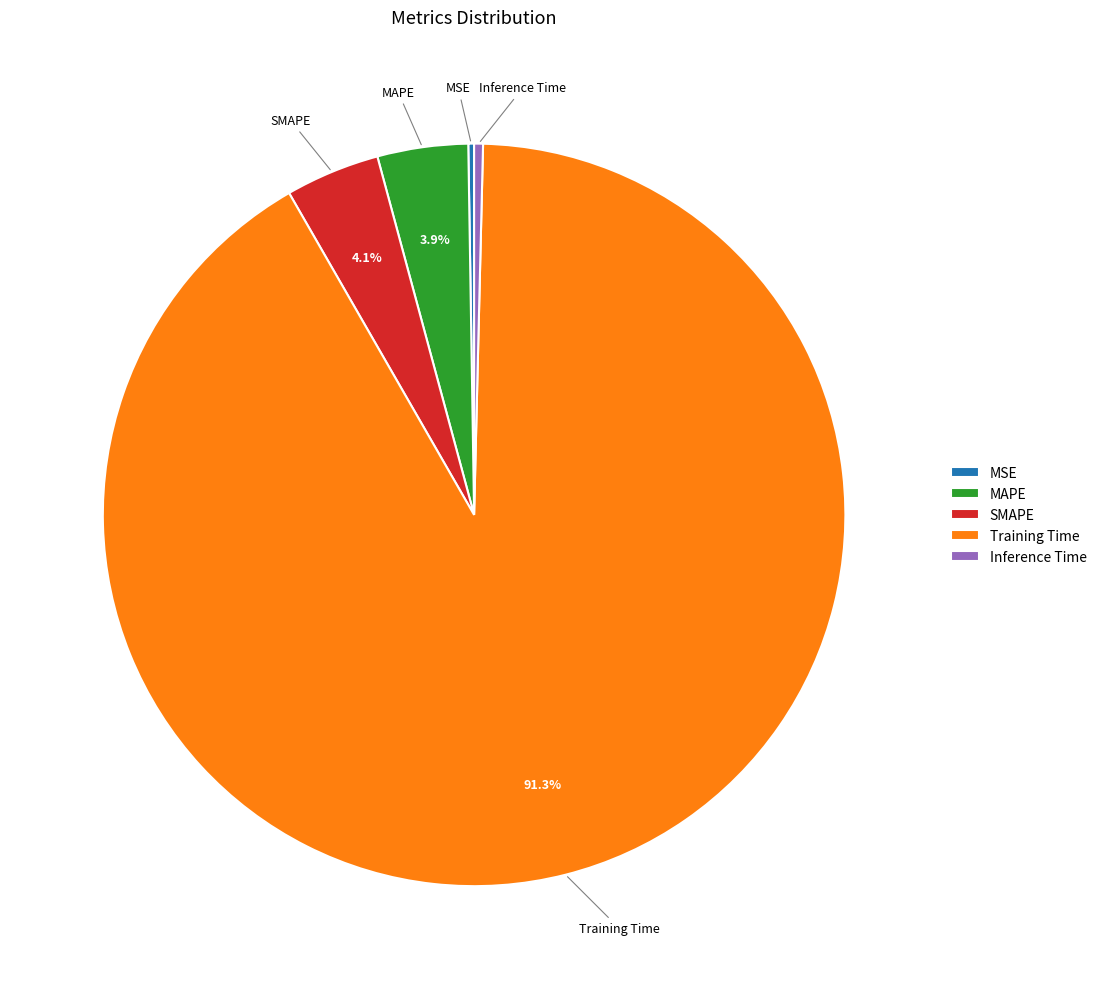

What is the largest slice in the pie chart?

Training Time